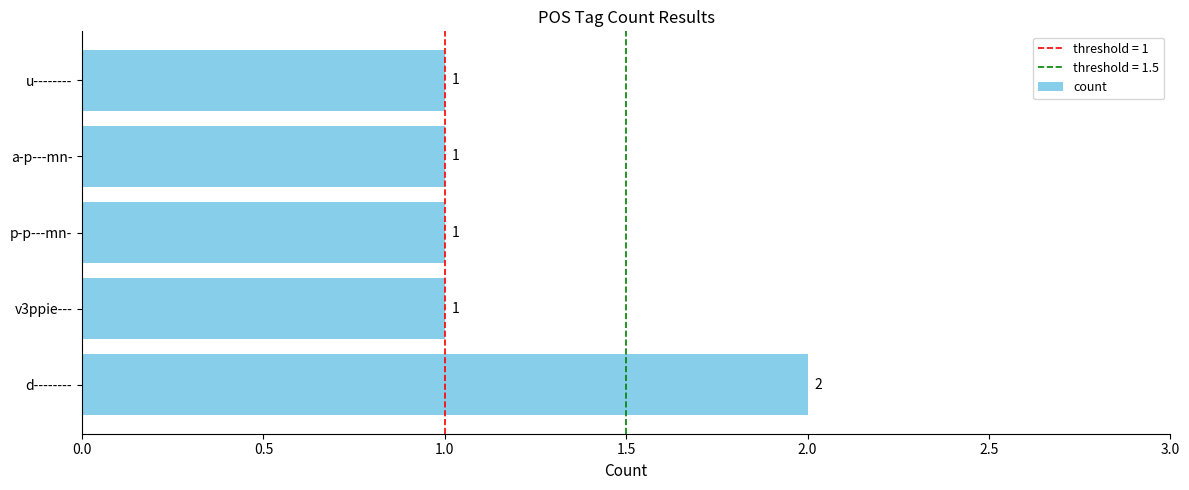

Count the number of data series in this chart.

1